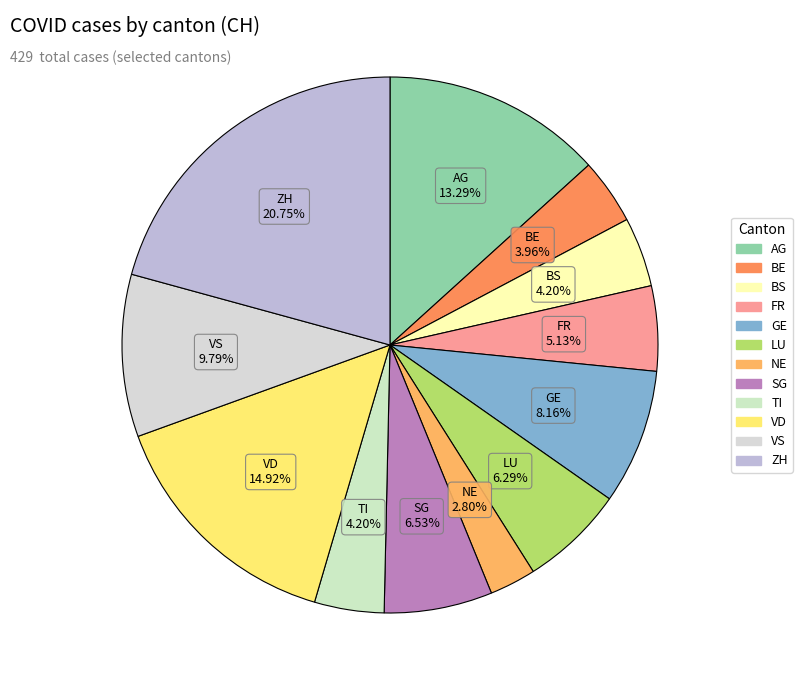

Count the number of slices in the pie.

12